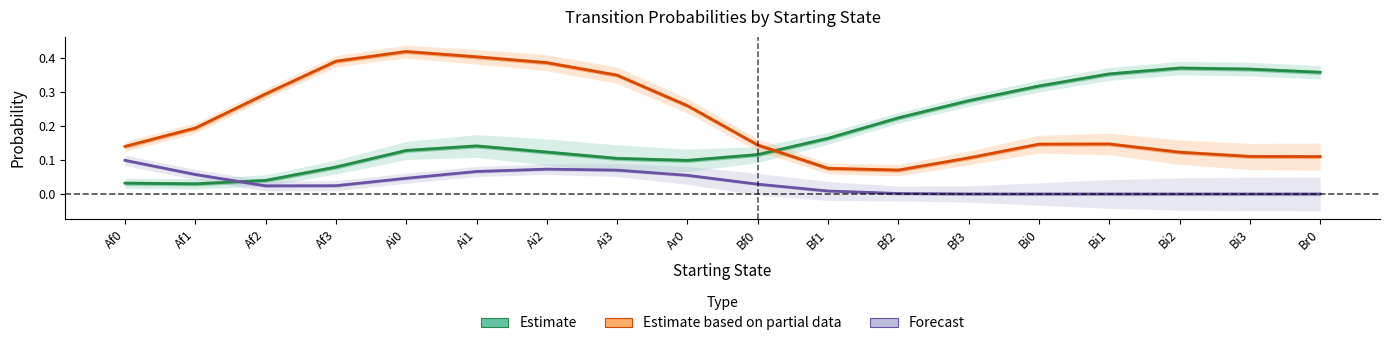

List the labels in order of Estimate based on partial data value, largest first.

Ai0, Ai1, Af3, Ai2, Ai3, Af2, Ar0, Af1, Bi1, Bi0, Bf0, Af0, Bi2, Bi3, Br0, Bf3, Bf1, Bf2